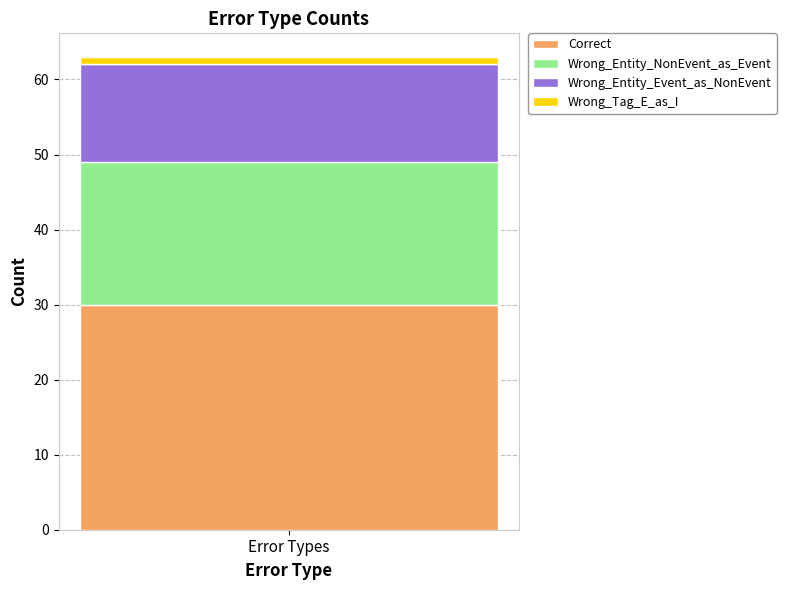

Rank the categories by Correct value from highest to lowest.

Error Types